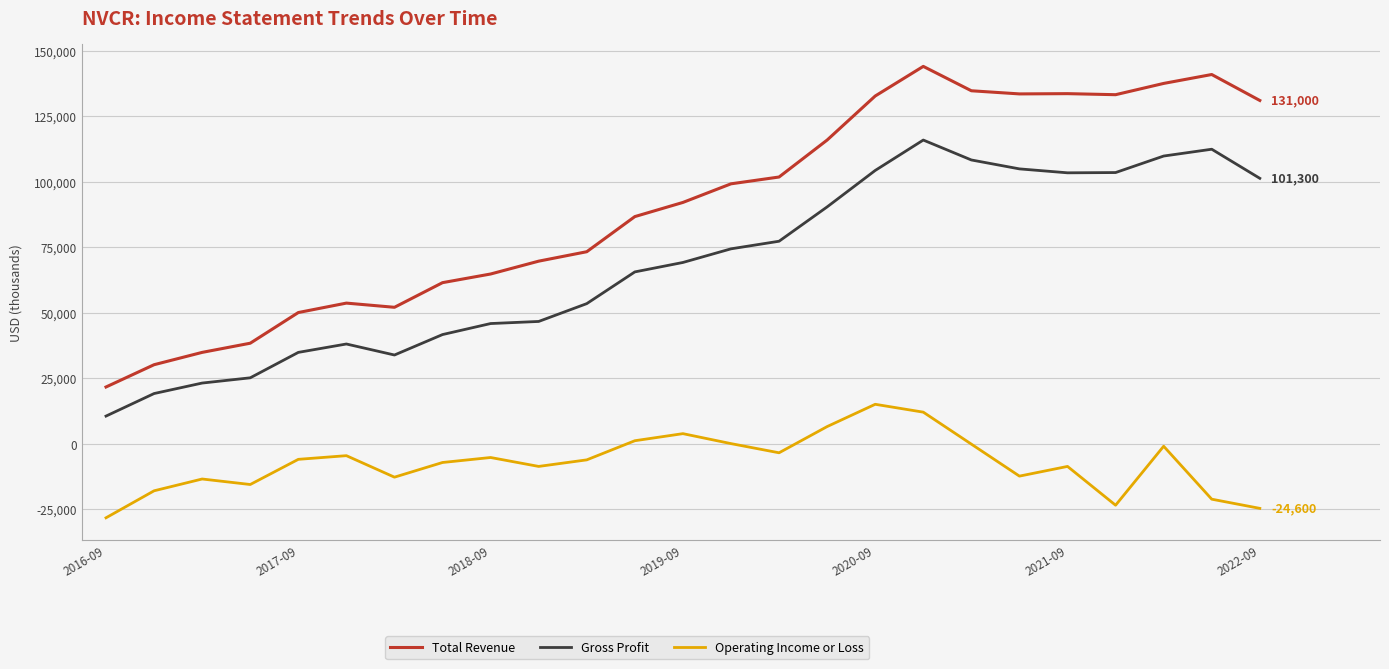

What is the smallest value displayed?

-28200